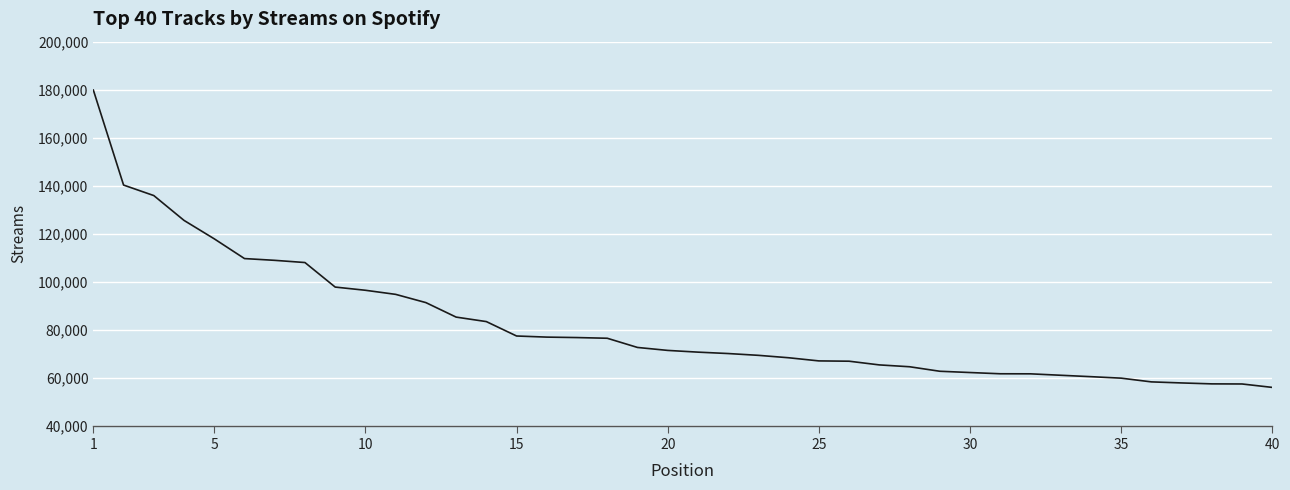

Does the chart have visible grid lines?

Yes